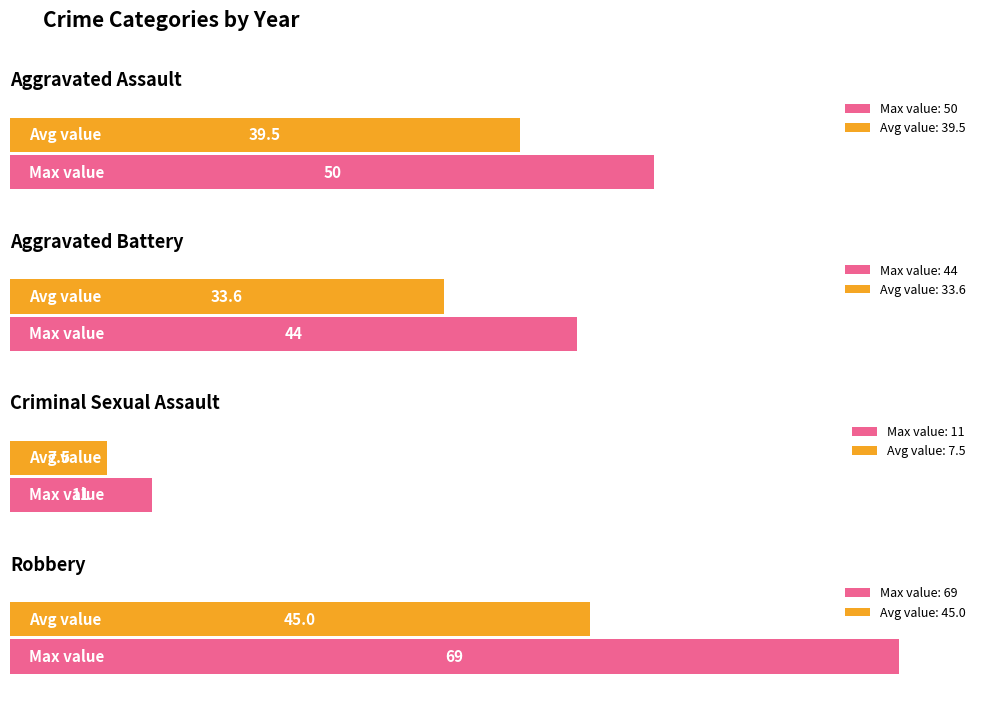

Which series has the largest range (max minus min)?

Robbery